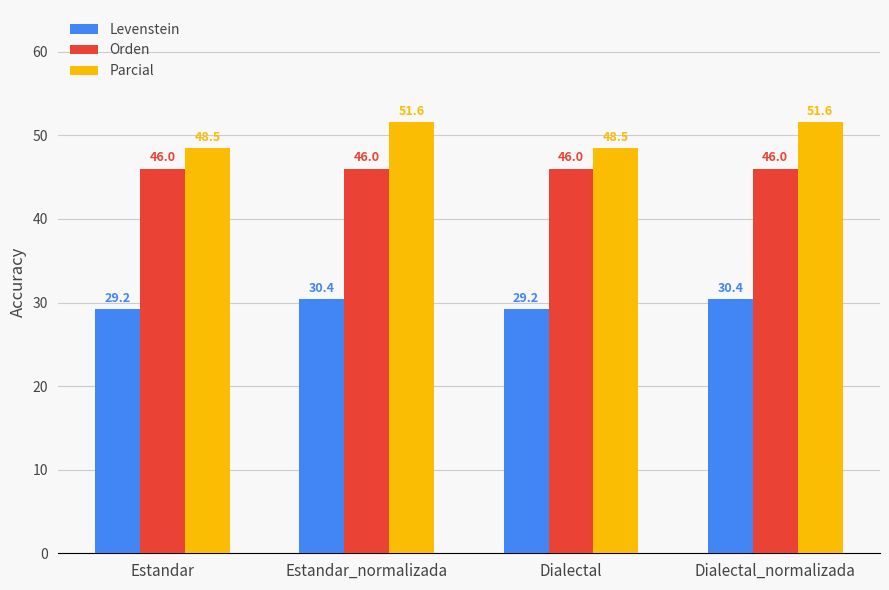

The Parcial series shows 48.5 at Dialectal. True or false?

True